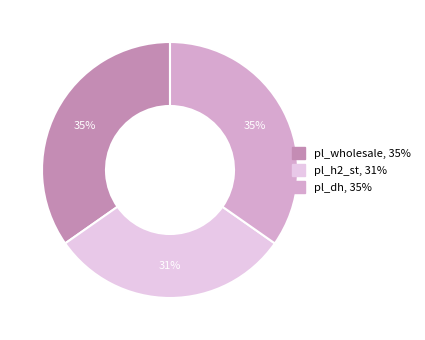

To the nearest percent, what is the average slice percentage?

33%